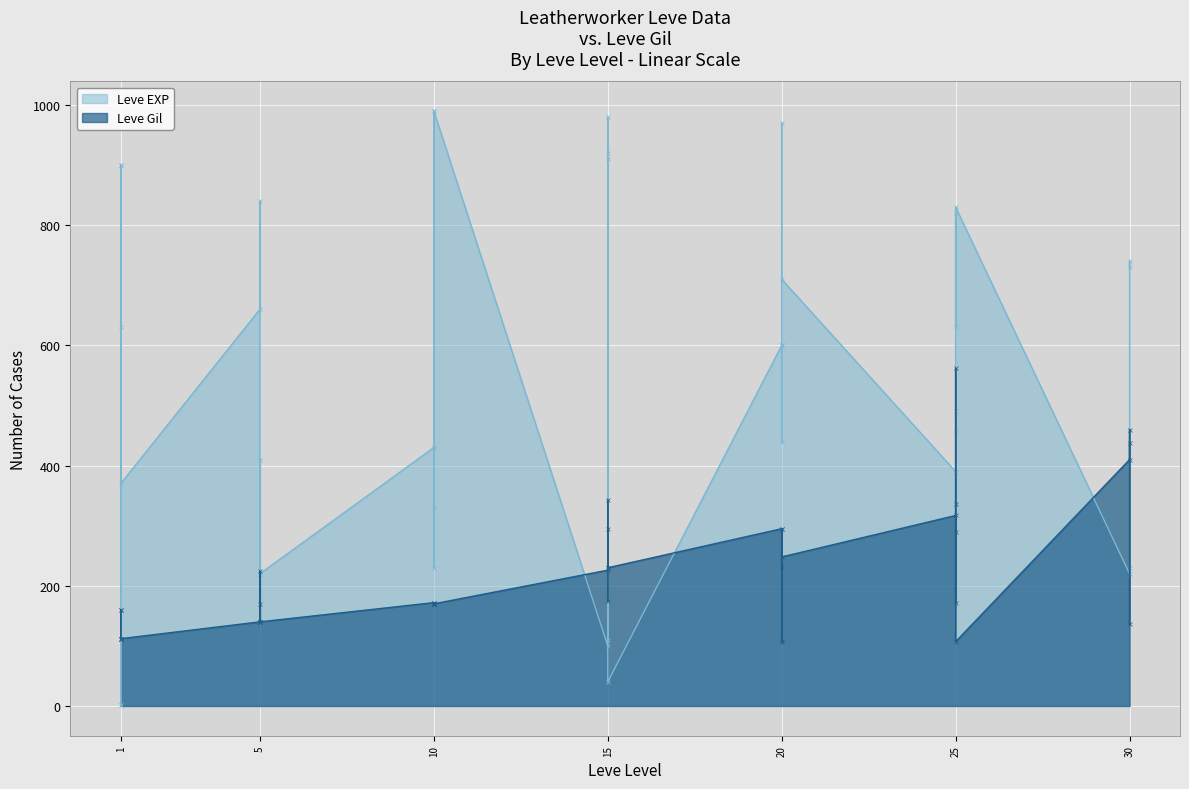

True or false: Leve Gil has a value of 174 at 15.

True